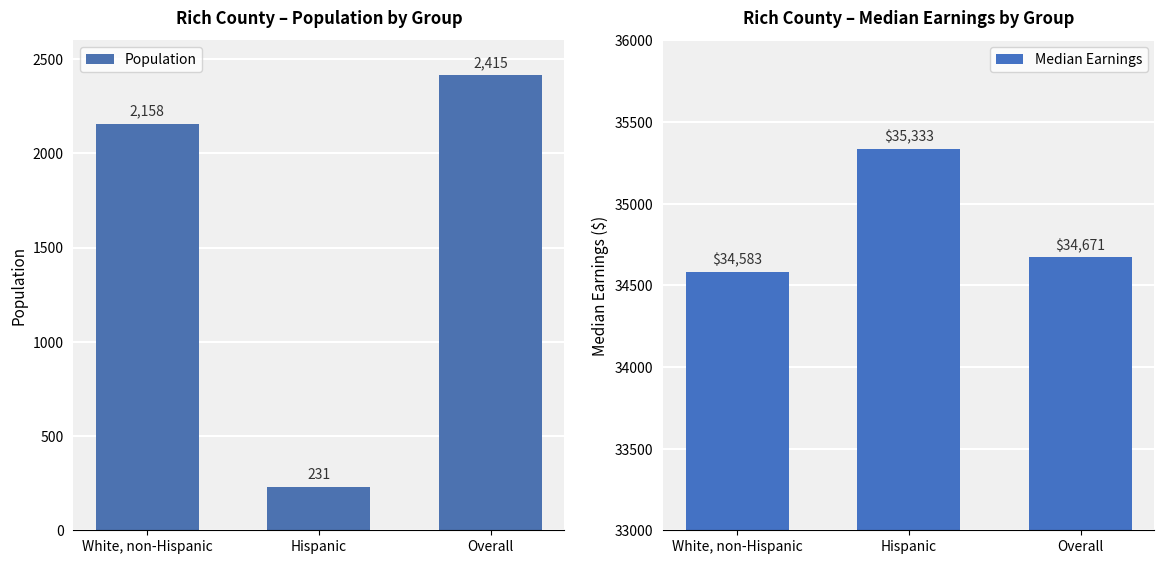

Reading right to left, transcribe all the data shown in this chart.

Population: 2415	231	2158
Median Earnings: 34671	35333	34583